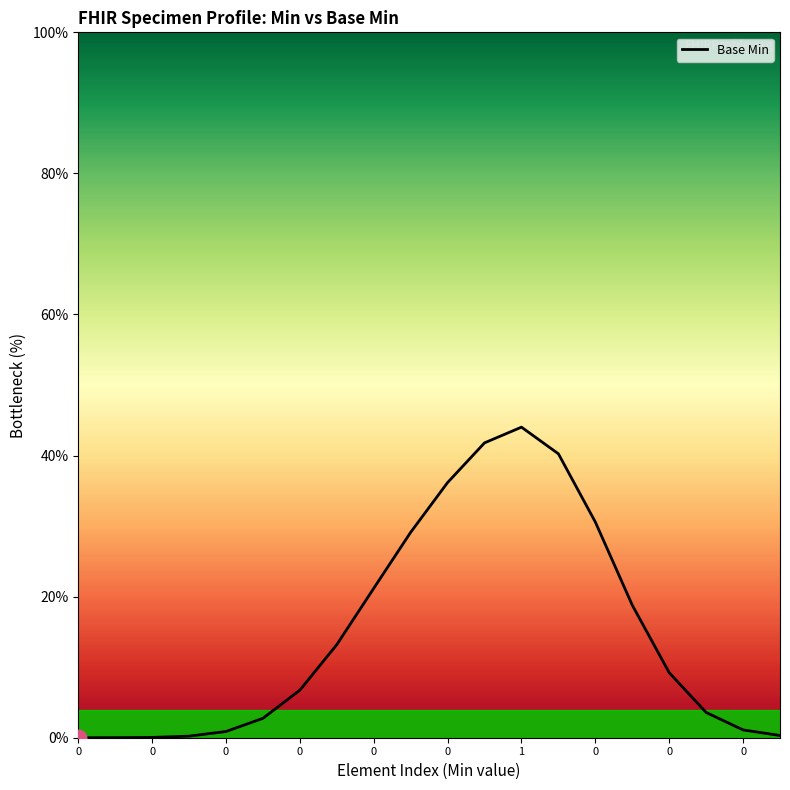

True or false: there are more than 0 points higher than both neighbors.

True